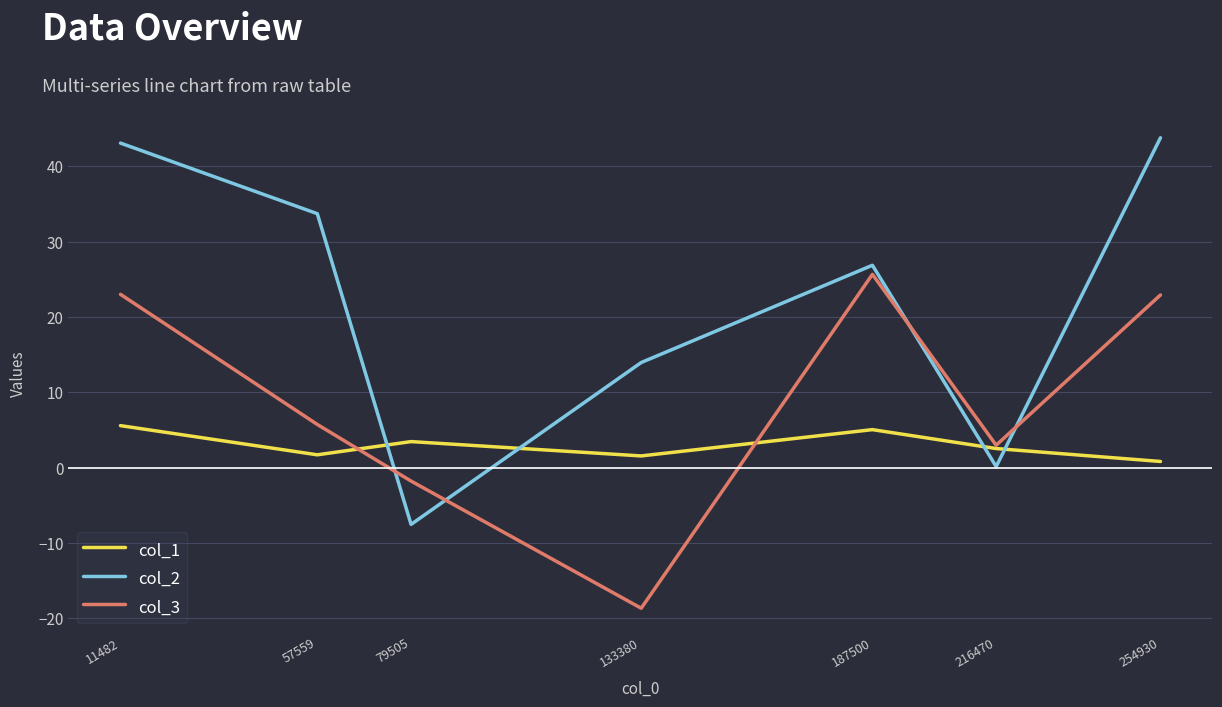

At 254930, list the series in order from smallest to largest.

col_1, col_3, col_2